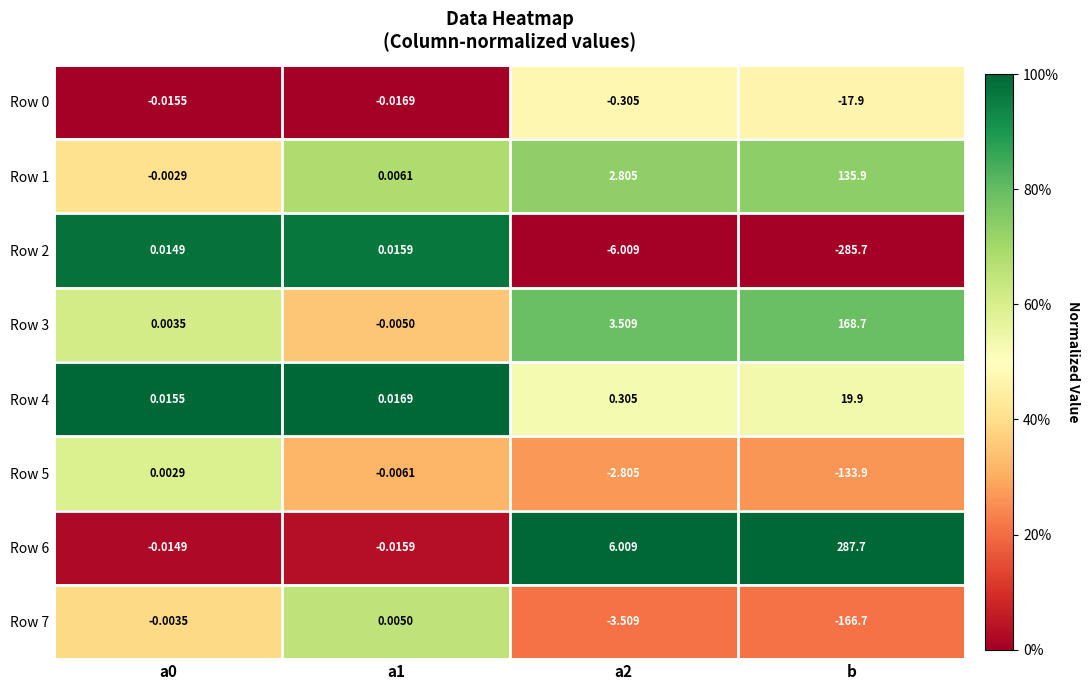

At which category is the sum across all series the highest?

b